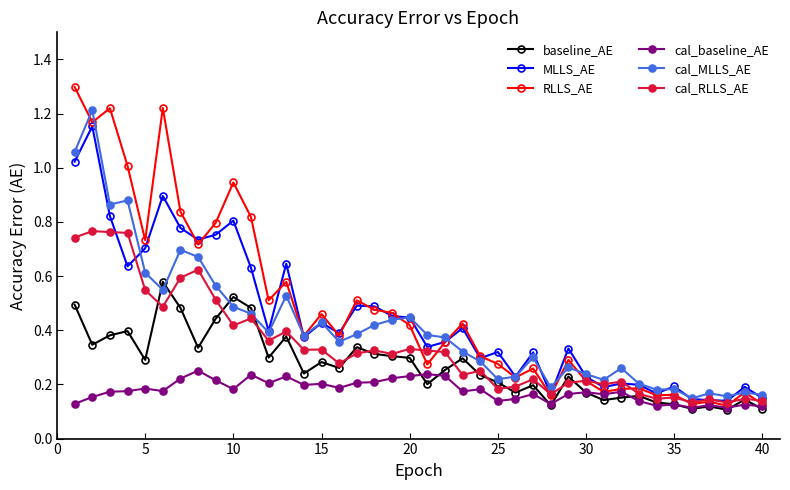

What are all the series names shown in the legend?

baseline_AE, MLLS_AE, RLLS_AE, cal_baseline_AE, cal_MLLS_AE, cal_RLLS_AE